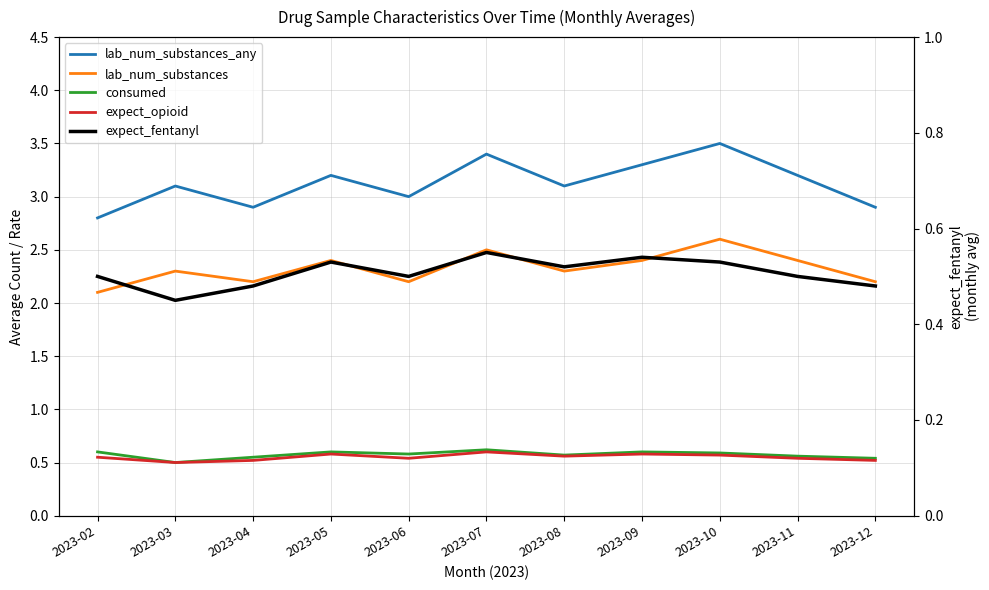

True or false: expect_fentanyl and consumed cross at least once.

False